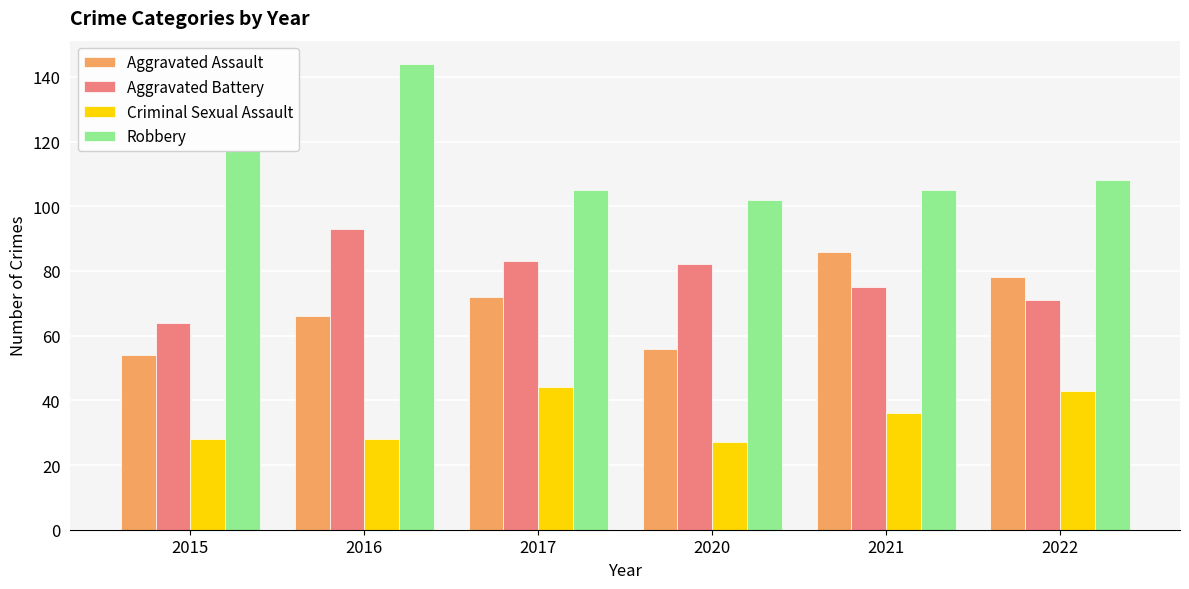

Rank the series by their maximum value, from lowest to highest.

Criminal Sexual Assault, Aggravated Assault, Aggravated Battery, Robbery